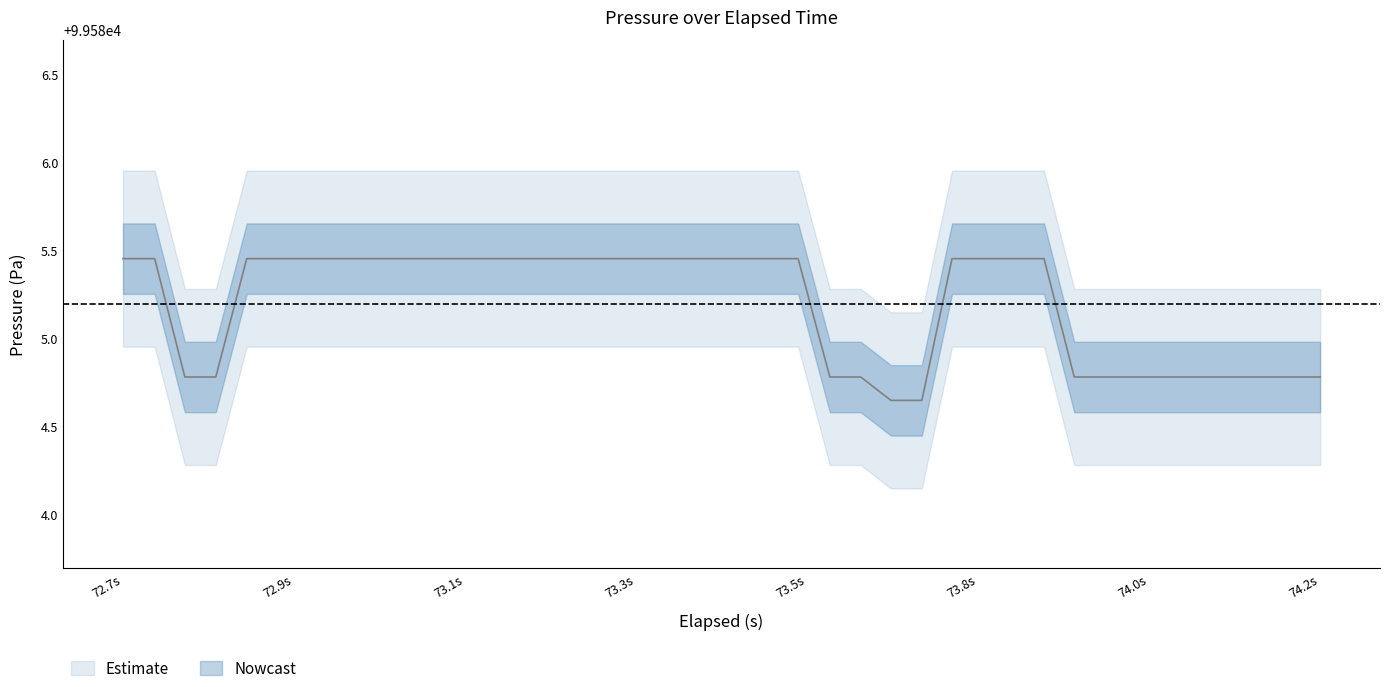

Is this an area chart (filled region under the line)?

No